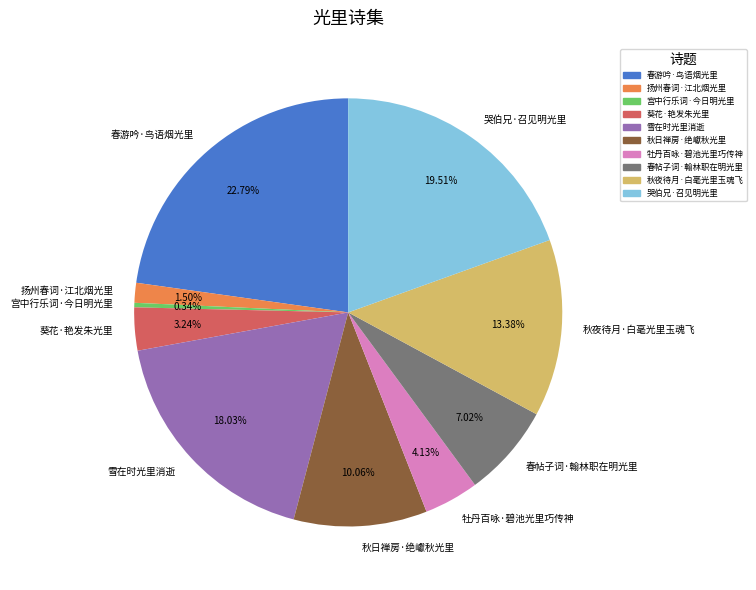

How much of the chart is everything except 秋夜待月·白毫光里玉魂飞?

86.6%